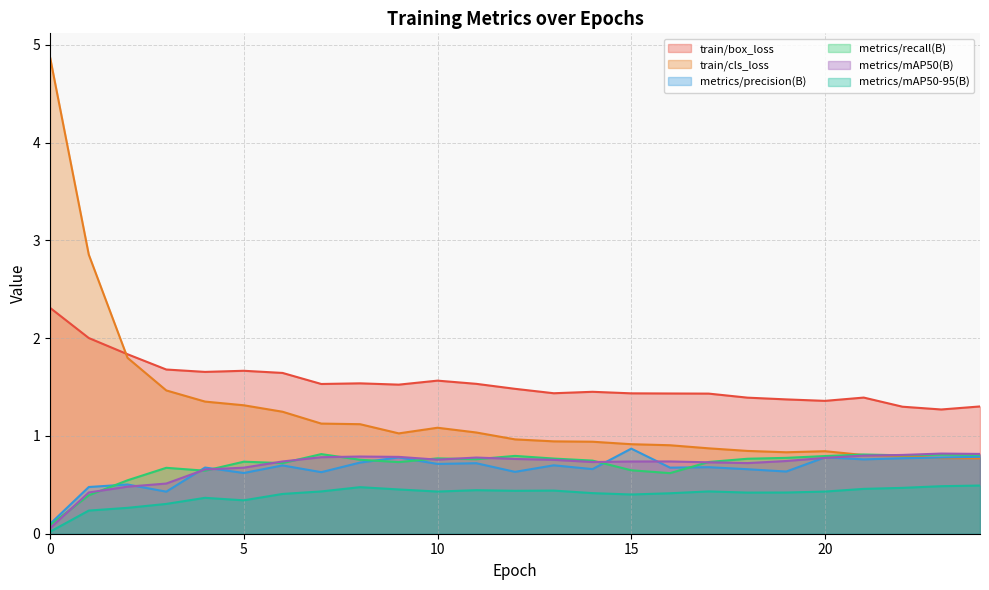

Is the value of metrics/mAP50-95(B) at 7 greater than the value of metrics/mAP50(B) at 16?

No